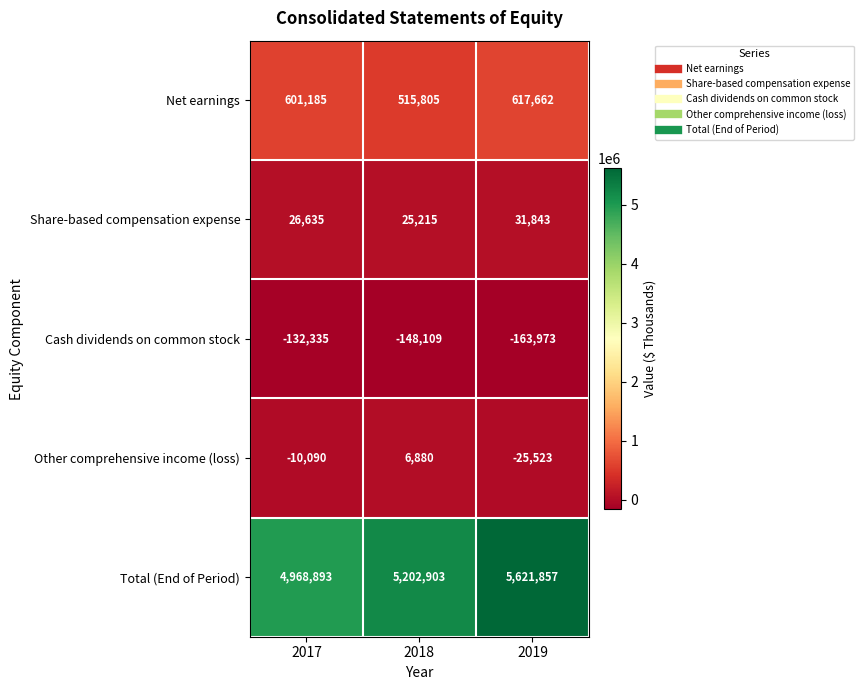

What is the total value across all series at 2019?

6081866